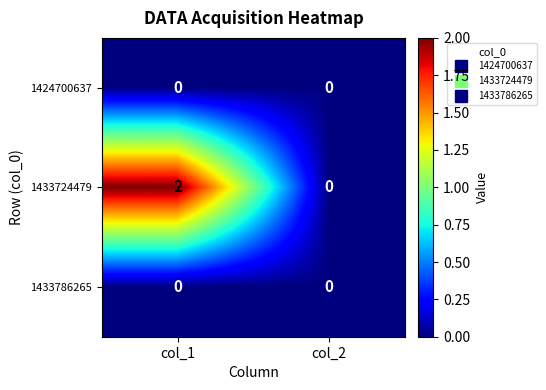

Reading left to right, list all the values displayed in this chart.

1424700637: col_1=0	col_2=0
1433724479: col_1=2	col_2=0
1433786265: col_1=0	col_2=0